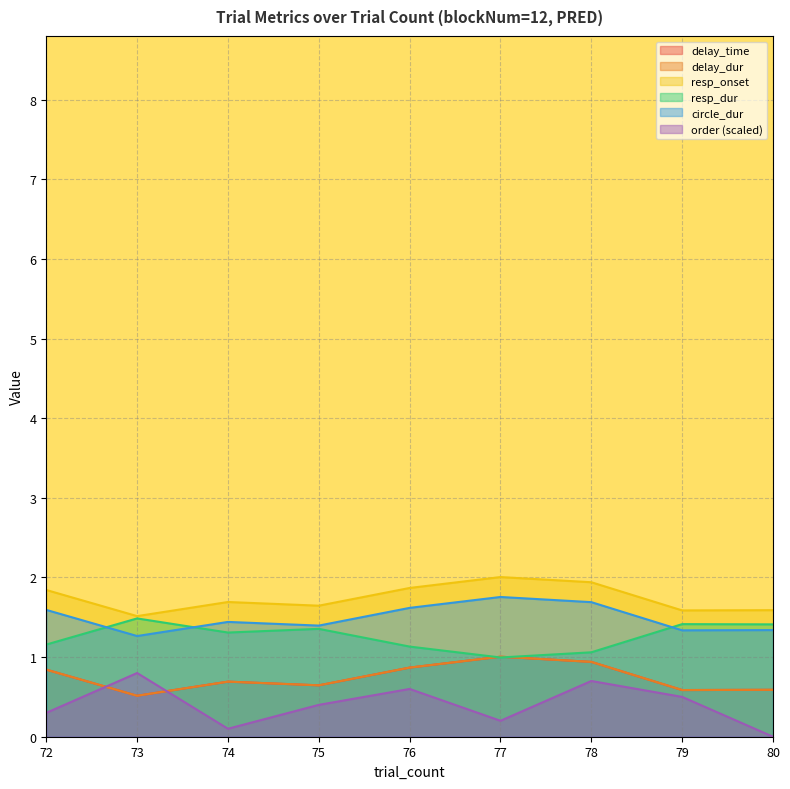

How many values in the order series exceed 0?

8